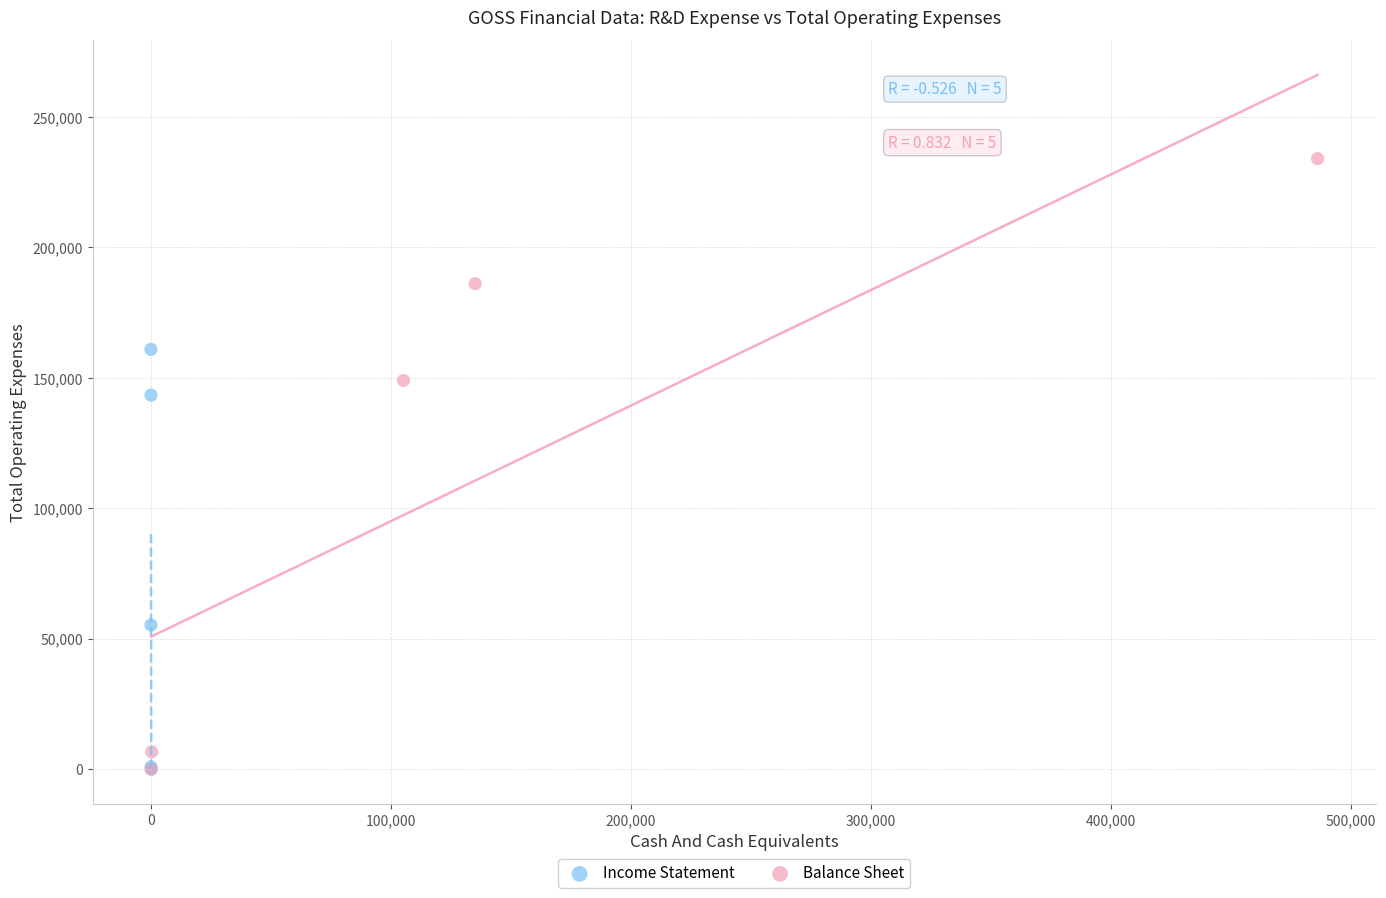

Which series contains the highest Y value?

Balance Sheet